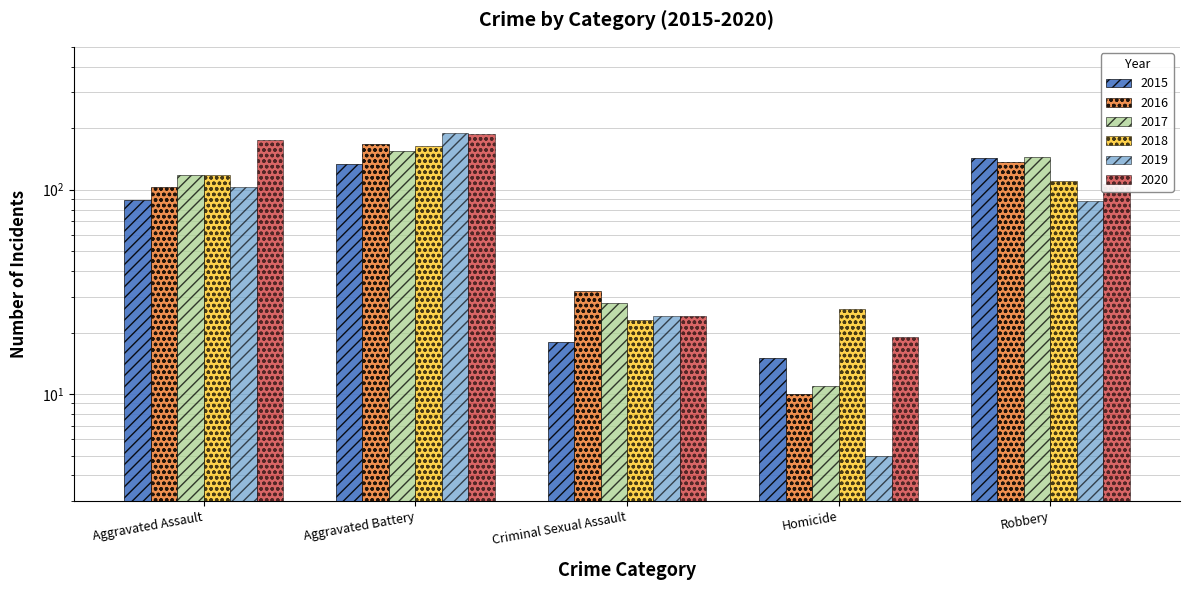

Reading left to right, extract all data points from this chart.

2015: Aggravated Assault=89	Aggravated Battery=133	Criminal Sexual Assault=18	Homicide=15	Robbery=143
2016: Aggravated Assault=103	Aggravated Battery=168	Criminal Sexual Assault=32	Homicide=10	Robbery=137
2017: Aggravated Assault=118	Aggravated Battery=154	Criminal Sexual Assault=28	Homicide=11	Robbery=144
2018: Aggravated Assault=118	Aggravated Battery=163	Criminal Sexual Assault=23	Homicide=26	Robbery=110
2019: Aggravated Assault=103	Aggravated Battery=190	Criminal Sexual Assault=24	Homicide=5	Robbery=88
2020: Aggravated Assault=176	Aggravated Battery=188	Criminal Sexual Assault=24	Homicide=19	Robbery=107